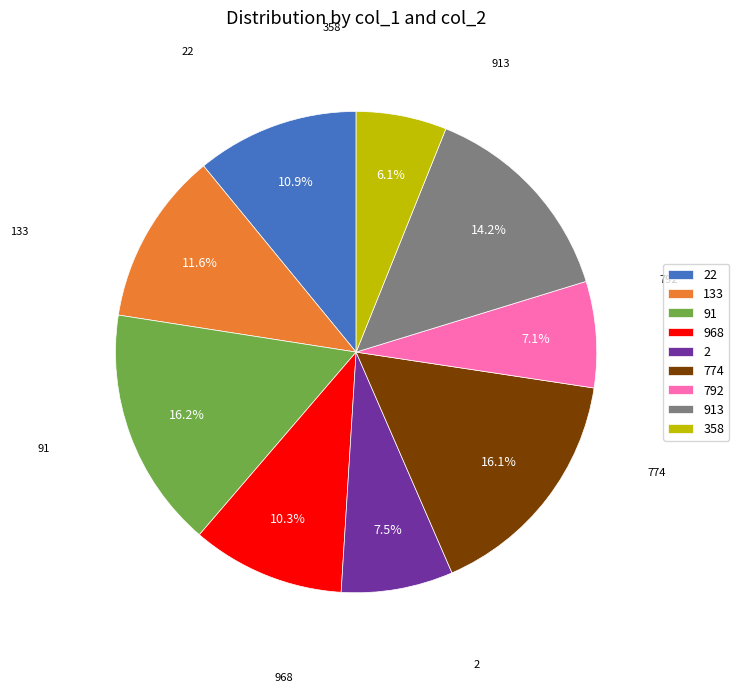

Is there a majority slice in this chart?

No